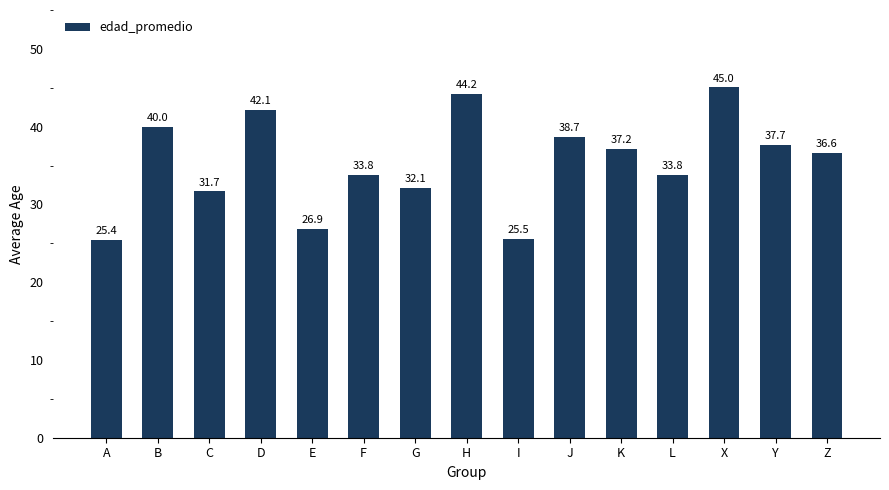

The chart shows a value of 73.3 at X. True or false?

False